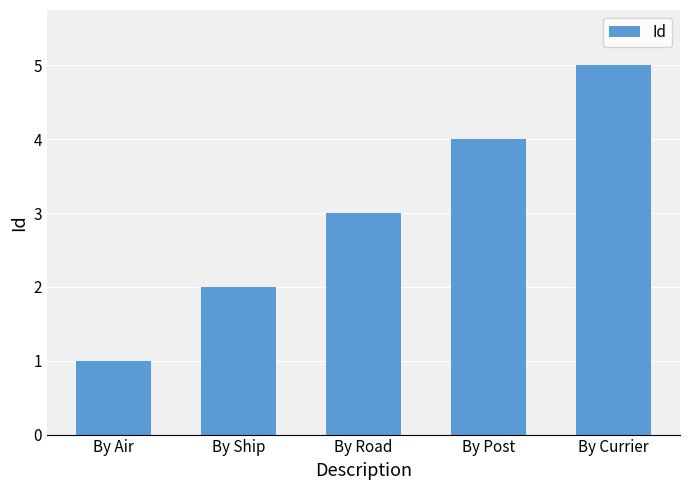

What is the change in value from By Air to By Ship?

+1